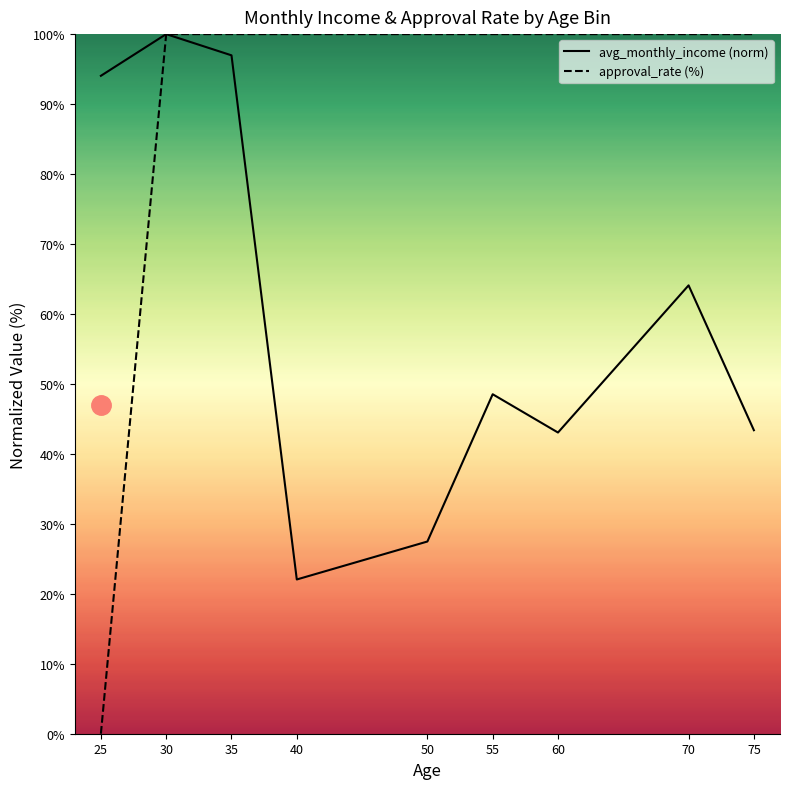

What is the sum of the avg_monthly_income values at 55 and 30?

148.5